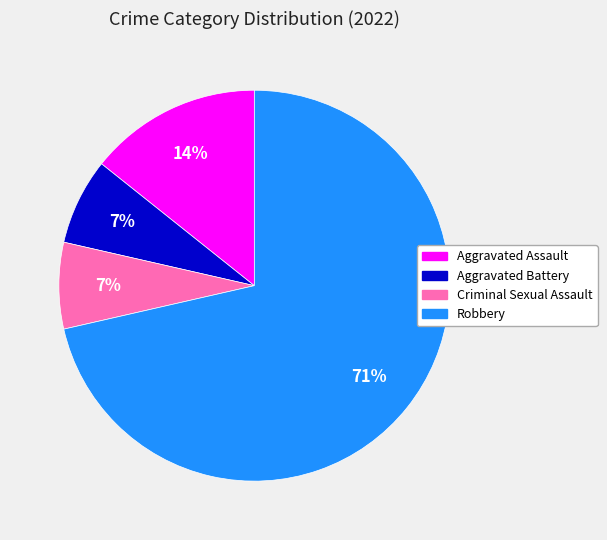

Is the sum of Aggravated Assault and Aggravated Battery greater than half?

No